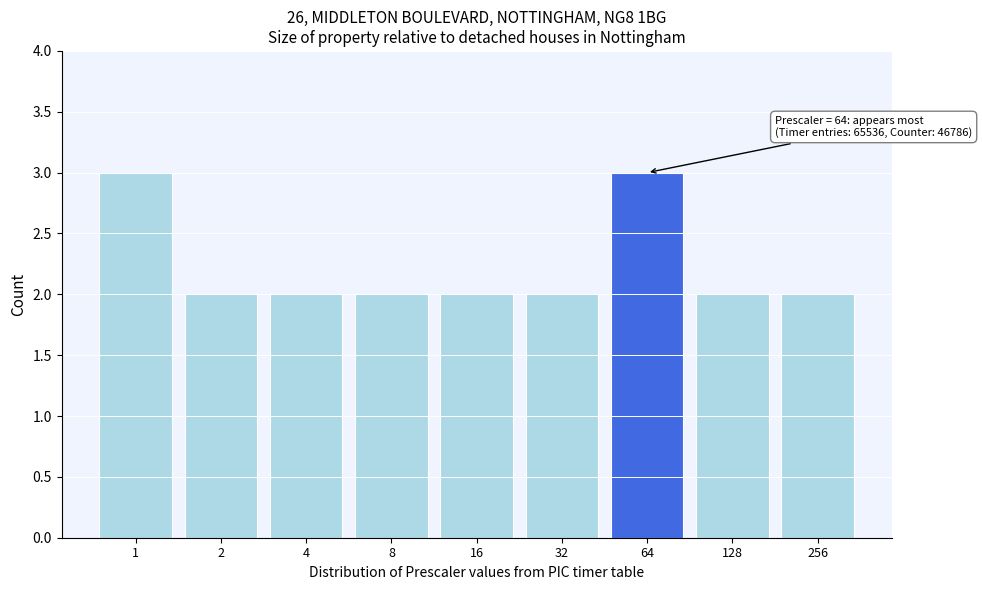

Reading left to right, transcribe all the data shown in this chart.

3	2	2	2	2	2	3	2	2